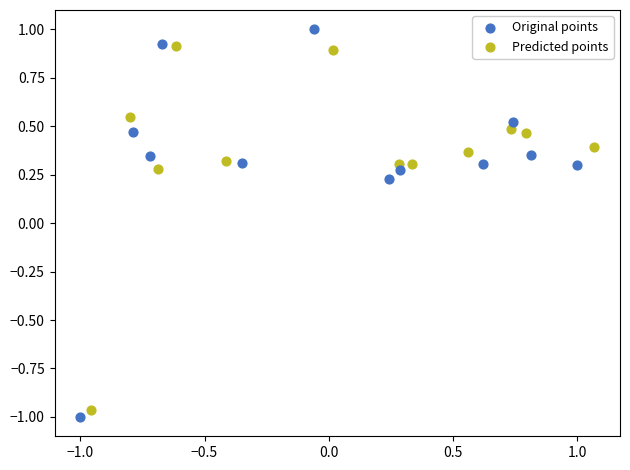

Which series has the largest Y range (max minus min)?

Original points